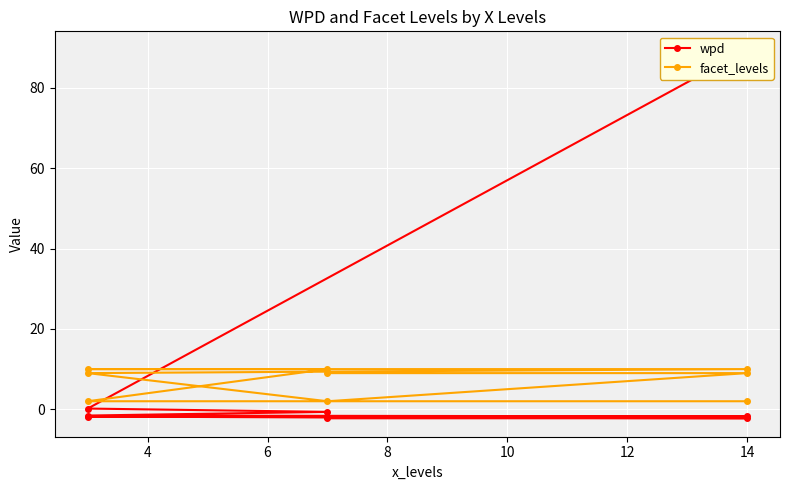

How many facet_levels values are between 2 and 10?

9